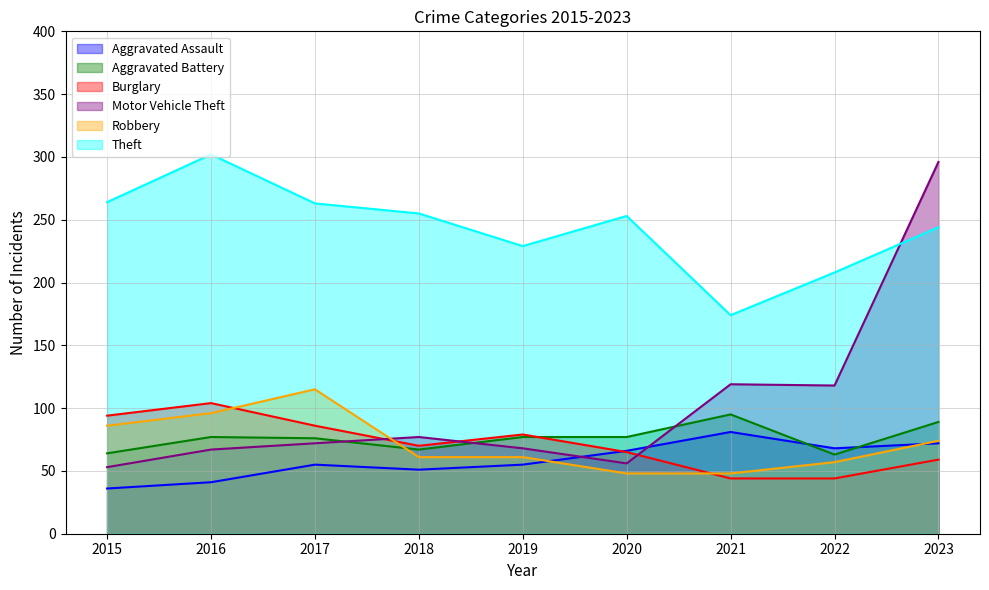

What is the difference between the highest and lowest values at 2015?

228